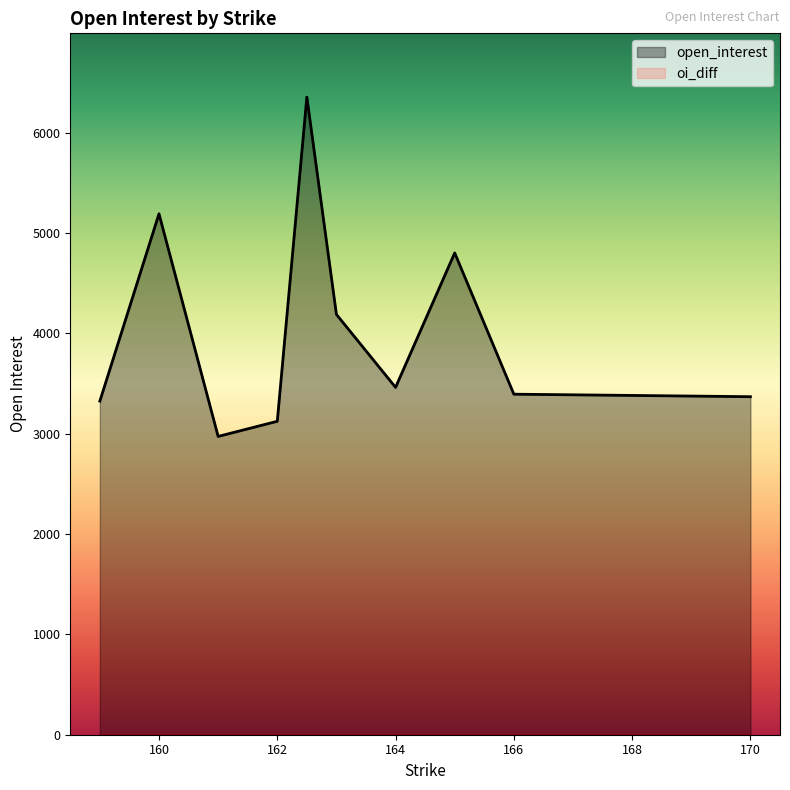

At which category is the sum across all series the highest?

162.5